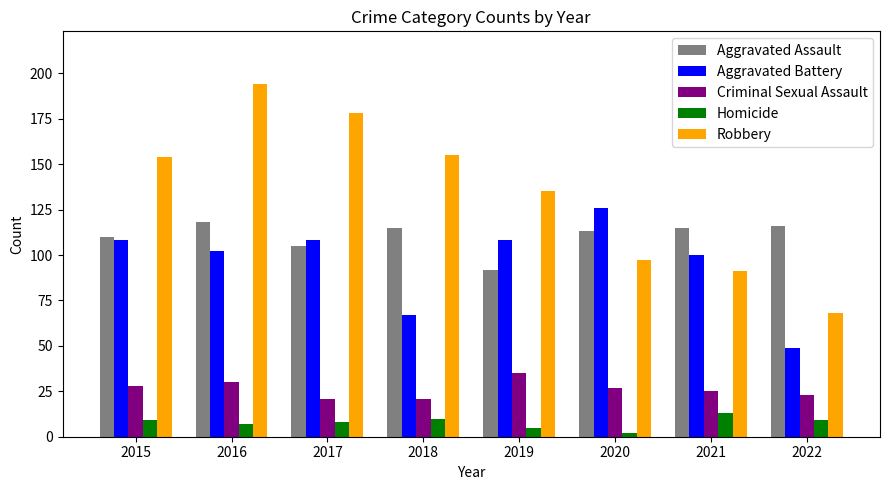

Reading right to left, list all the values displayed in this chart.

Aggravated Assault: 116	115	113	92	115	105	118	110
Aggravated Battery: 49	100	126	108	67	108	102	108
Criminal Sexual Assault: 23	25	27	35	21	21	30	28
Homicide: 9	13	2	5	10	8	7	9
Robbery: 68	91	97	135	155	178	194	154